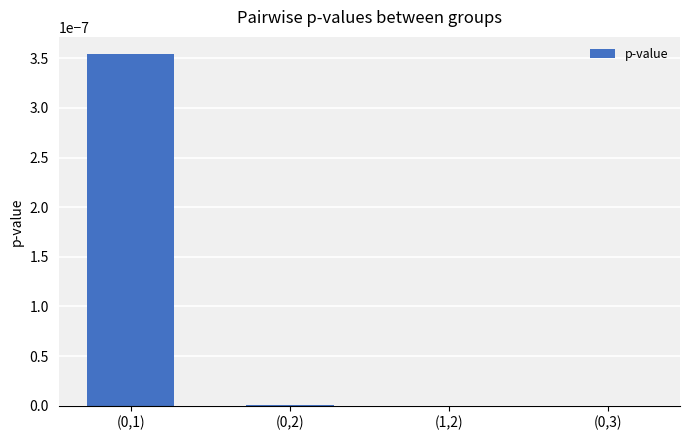

The value at (0,1) is 0.0. True or false?

True